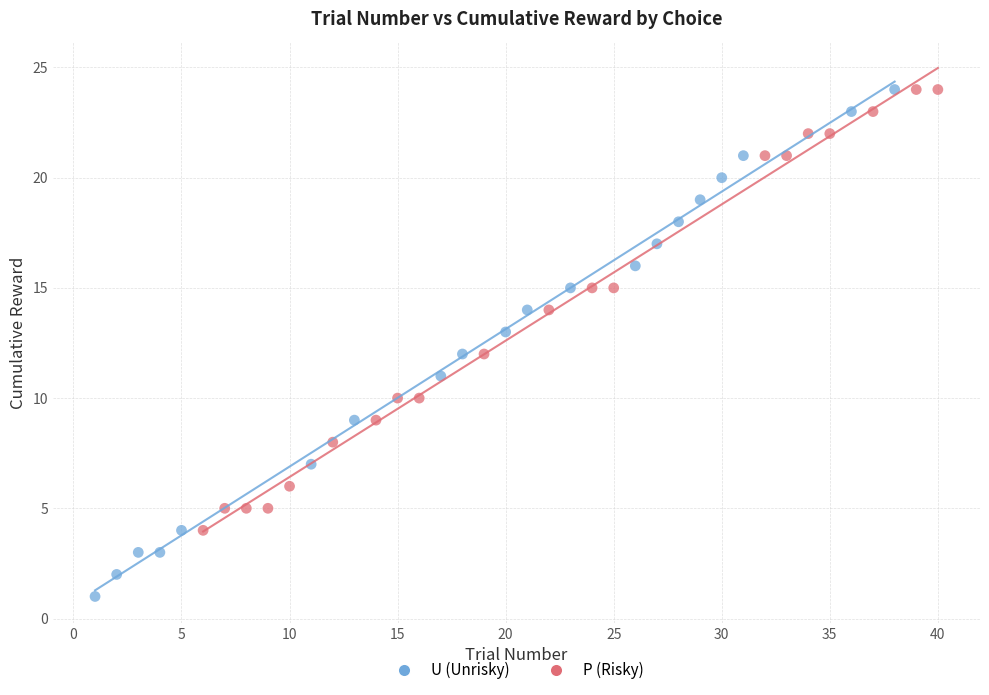

Which series contains the lowest Y value?

U (Unrisky)